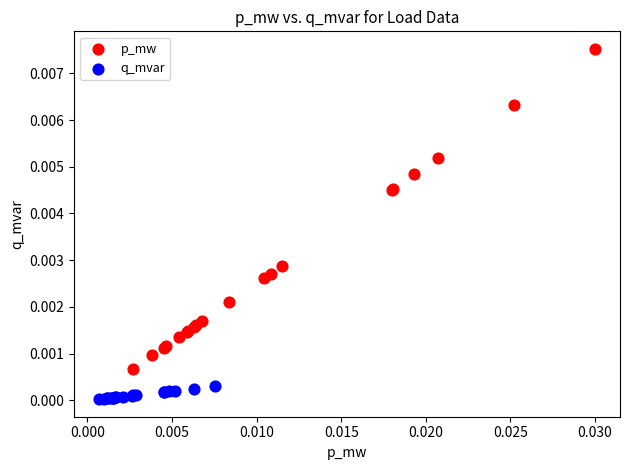

Which series has the widest spread of Y values?

p_mw